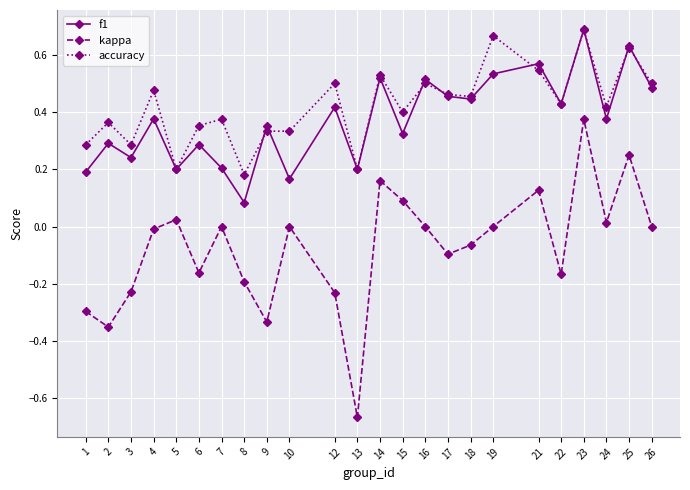

True or false: kappa and accuracy intersect in this chart.

False